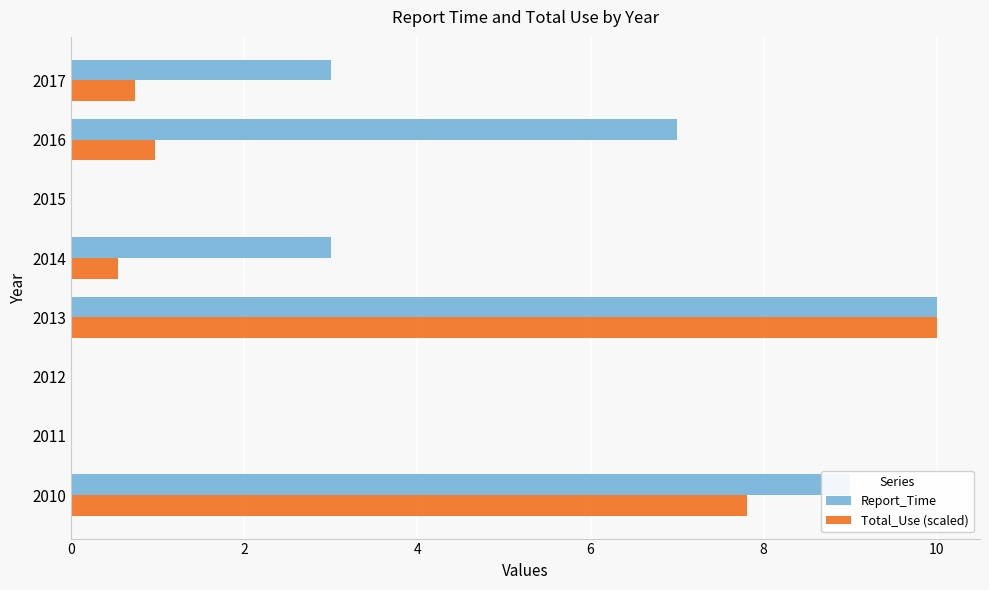

The Total_Use (scaled) series shows 0.4 at 2017. True or false?

False